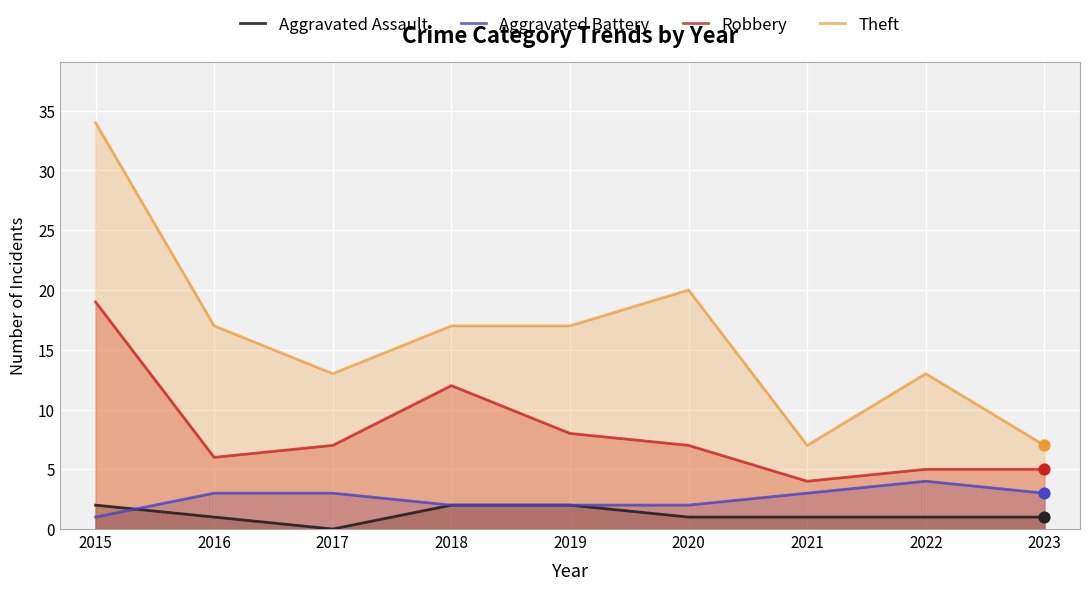

What is the total value across all series at 2018?

33